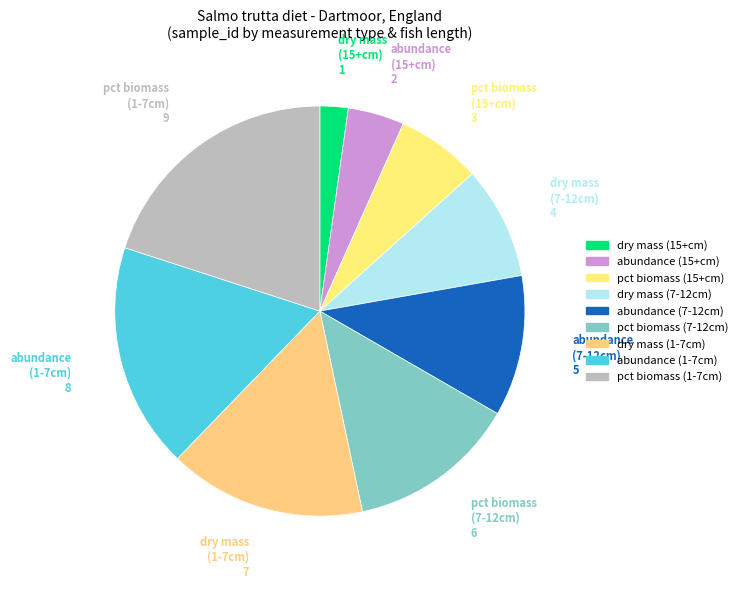

How many slices are in this pie chart?

9